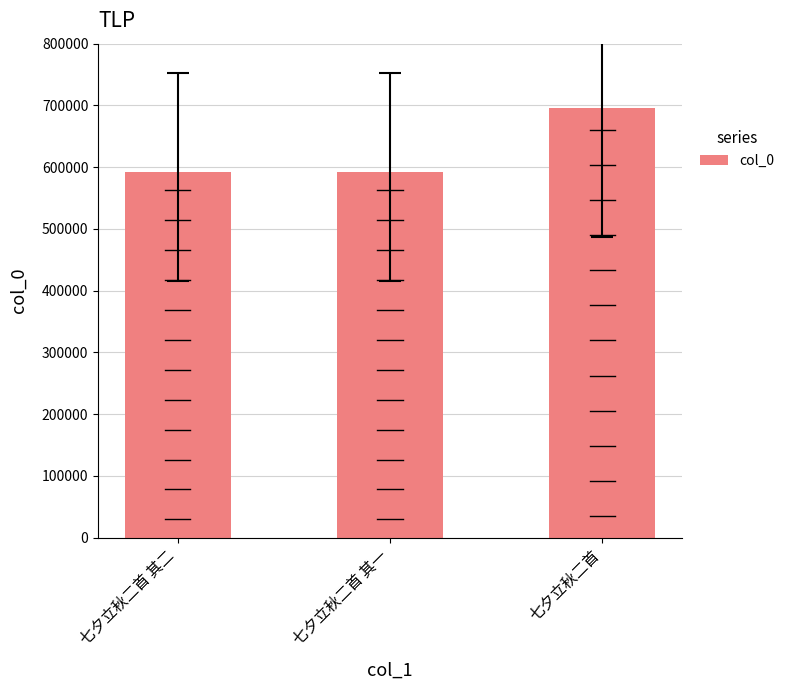

The chart shows a value of 592809 at 七夕立秋二首 其一. True or false?

True